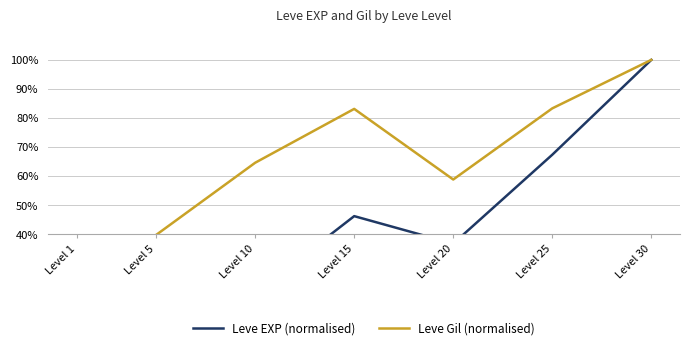

How many categories are shown in the chart?

7